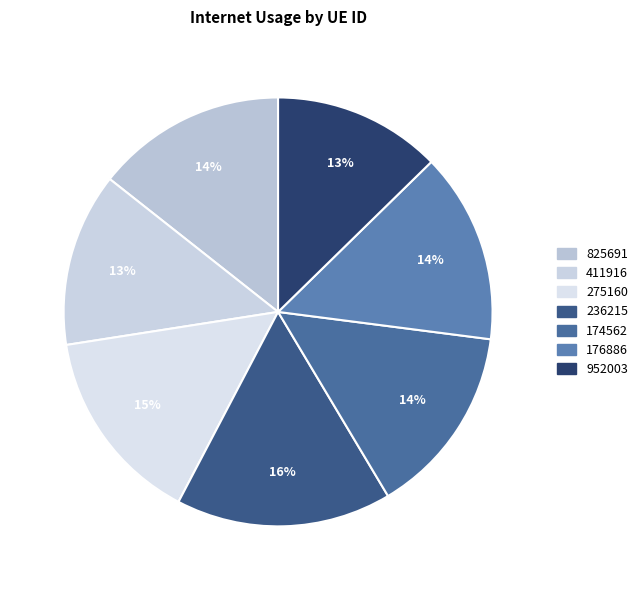

True or false: 176886 accounts for 26% of the total.

False